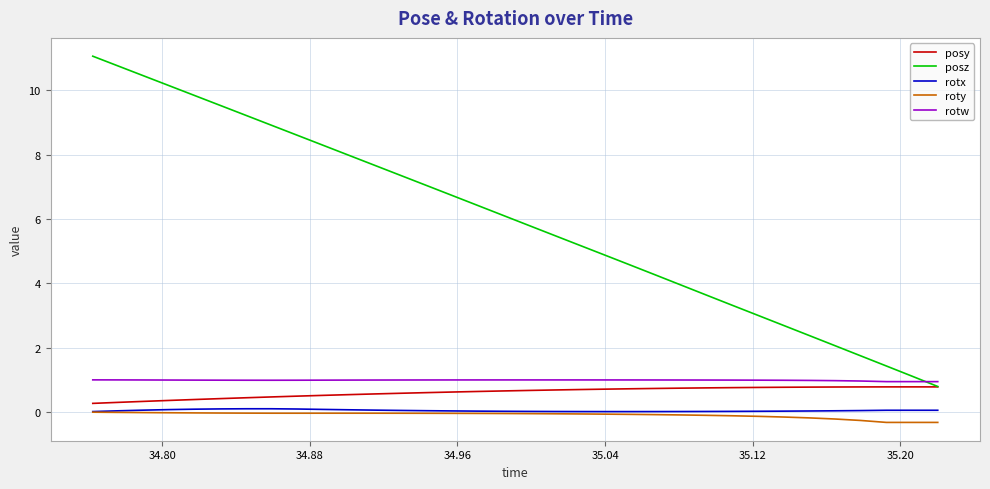

True or false: posy and rotx cross at least once.

False